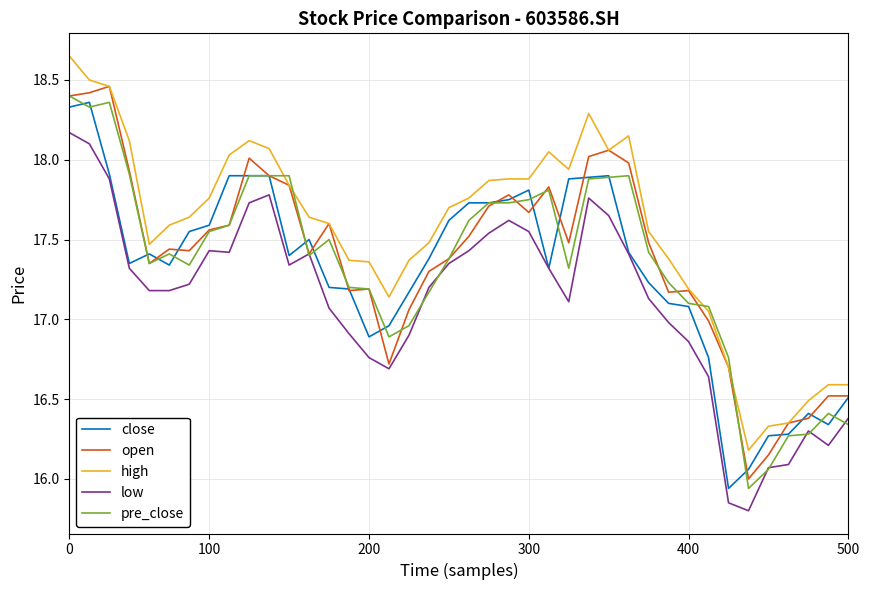

True or false: low and high cross at least once.

False